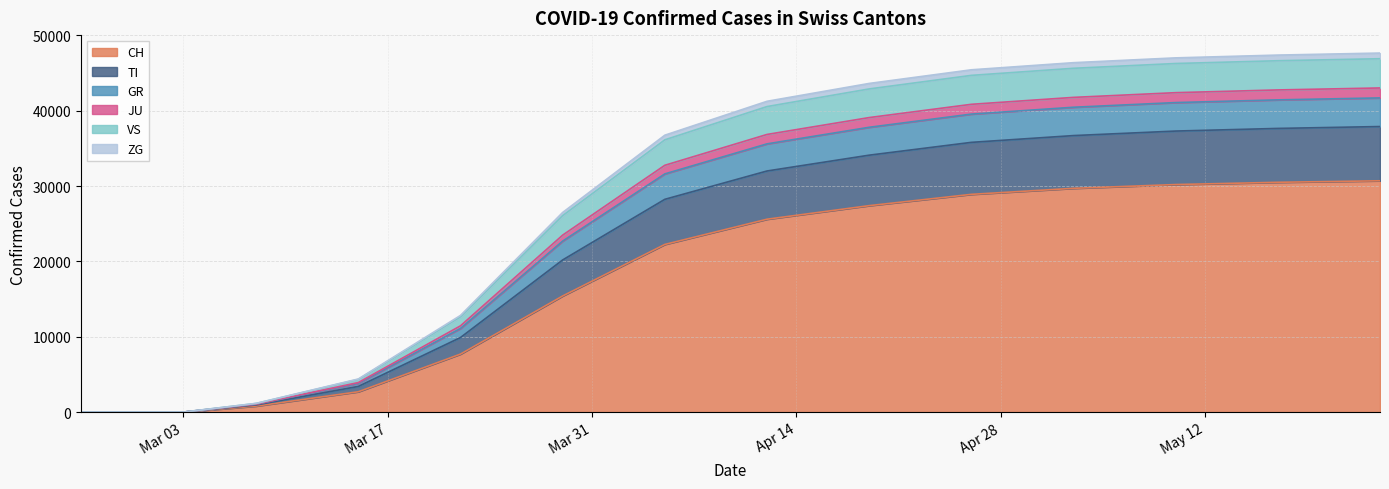

Does the chart display data point markers on the line(s)?

No